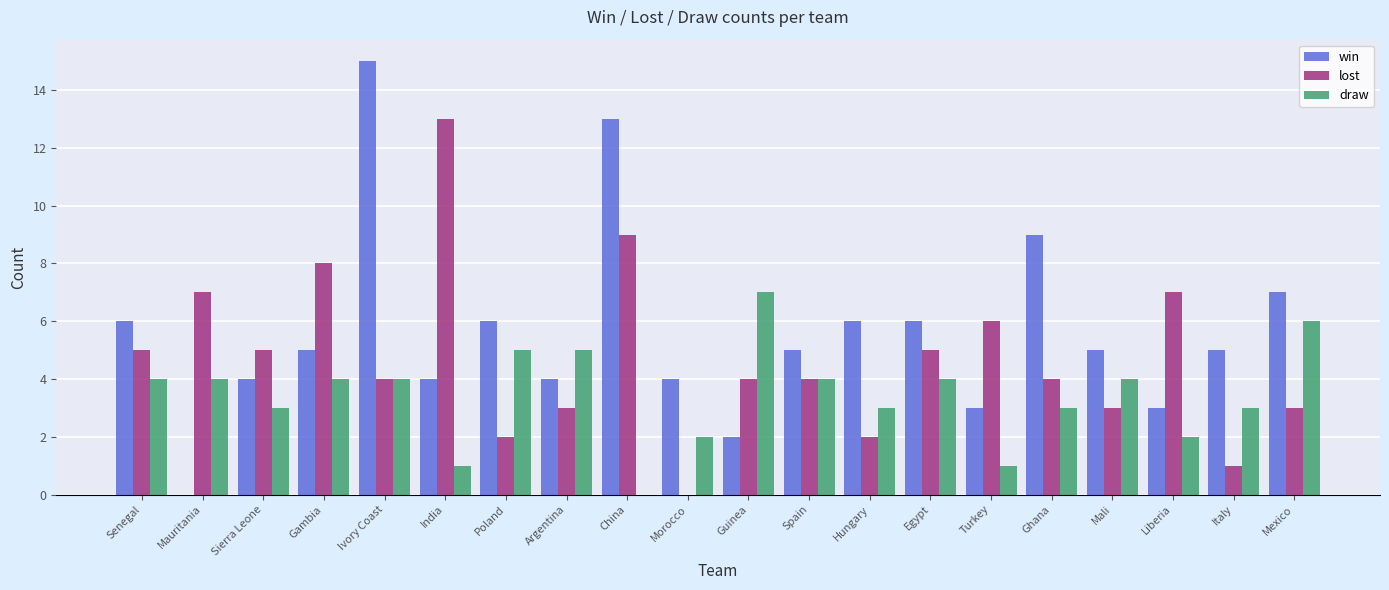

Which series has the largest total across all categories?

win